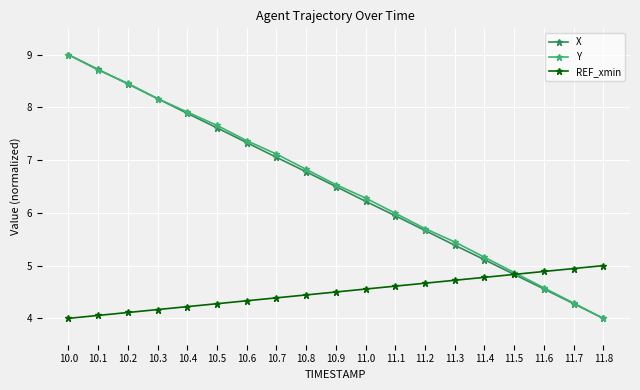

Rank the categories by X value from highest to lowest.

10.0, 10.1, 10.2, 10.3, 10.4, 10.5, 10.6, 10.7, 10.8, 10.9, 11.0, 11.1, 11.2, 11.3, 11.4, 11.5, 11.6, 11.7, 11.8